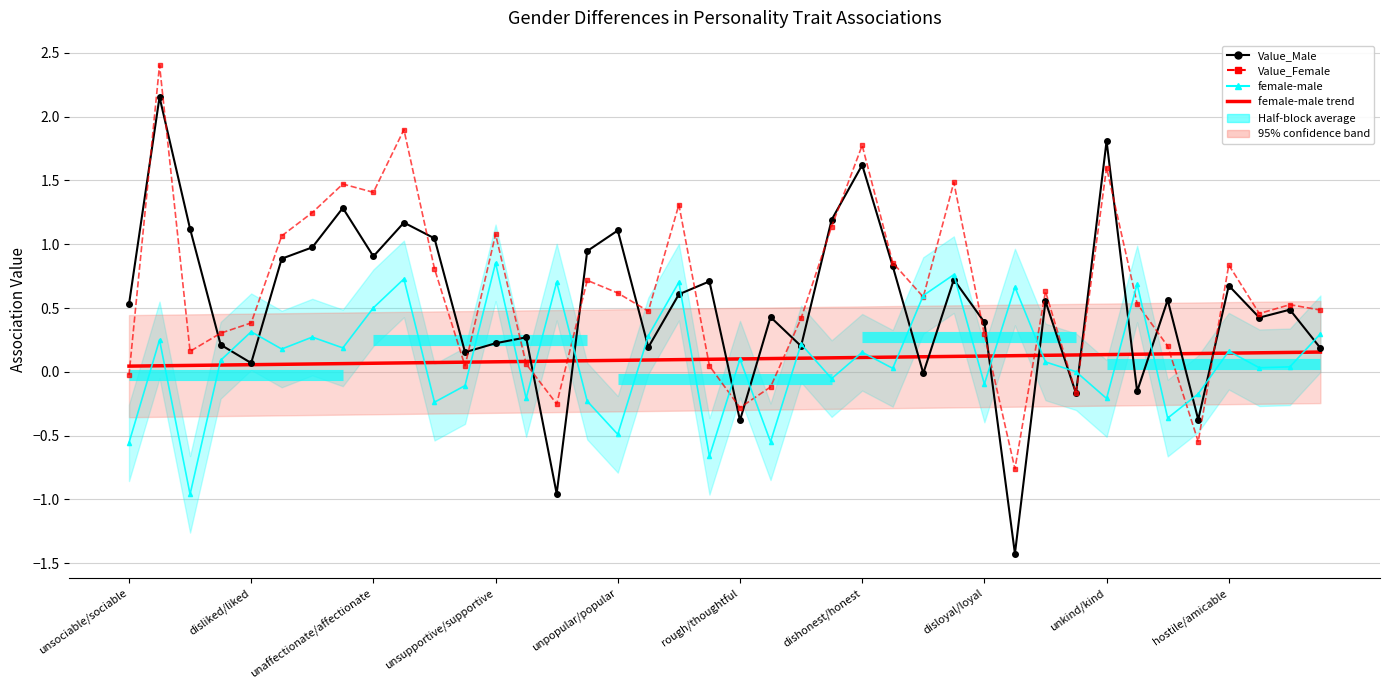

How many values in Value_Female are below zero?

7